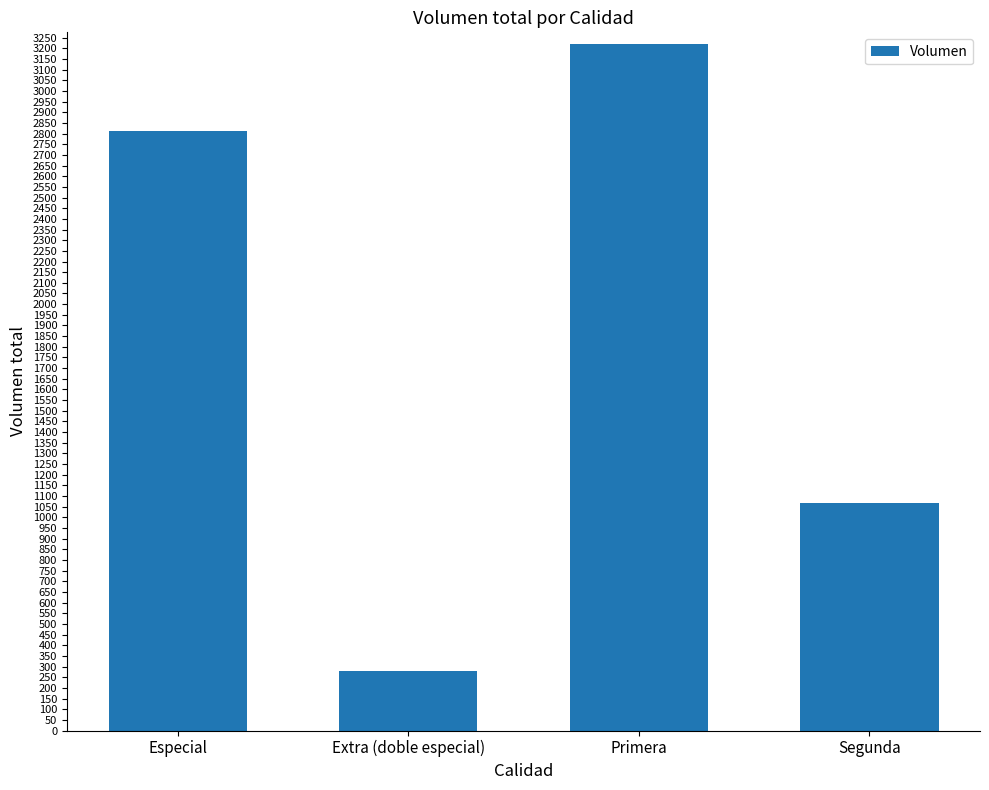

What position from the right is Primera?

2